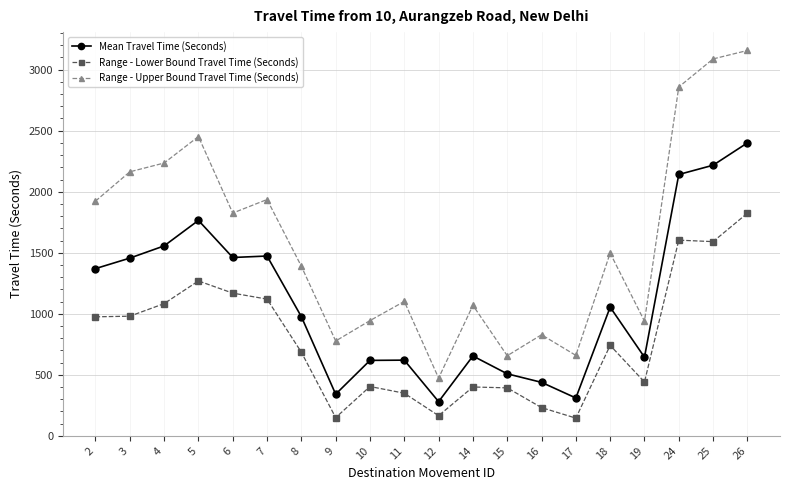

What are all the series names shown in the legend?

Mean Travel Time (Seconds), Range - Lower Bound Travel Time (Seconds), Range - Upper Bound Travel Time (Seconds)